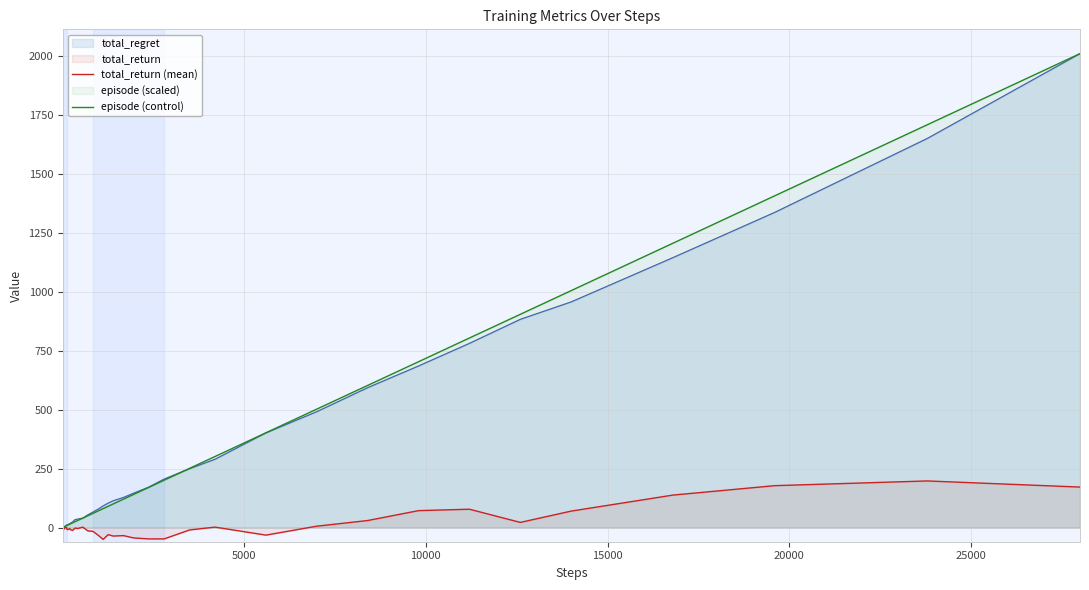

True or false: total_return (mean) and episode (control) intersect in this chart.

False